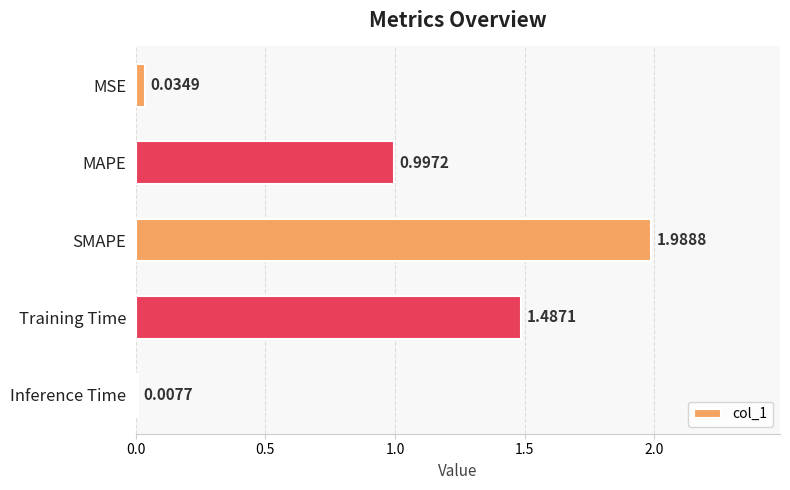

Which has a higher value, SMAPE or Training Time?

SMAPE